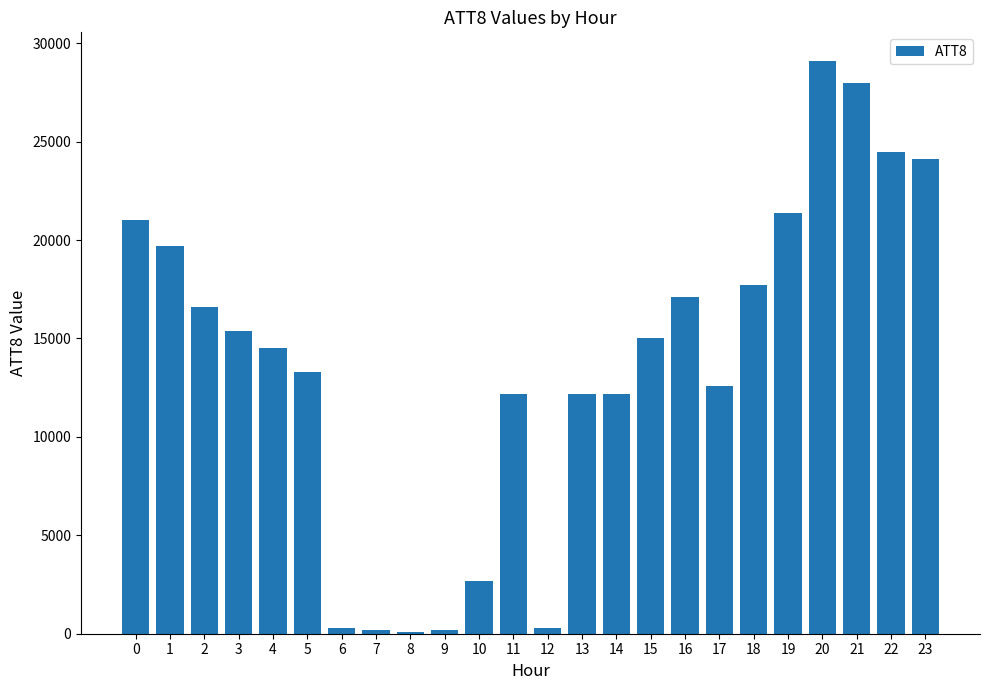

Are the bars horizontal?

No